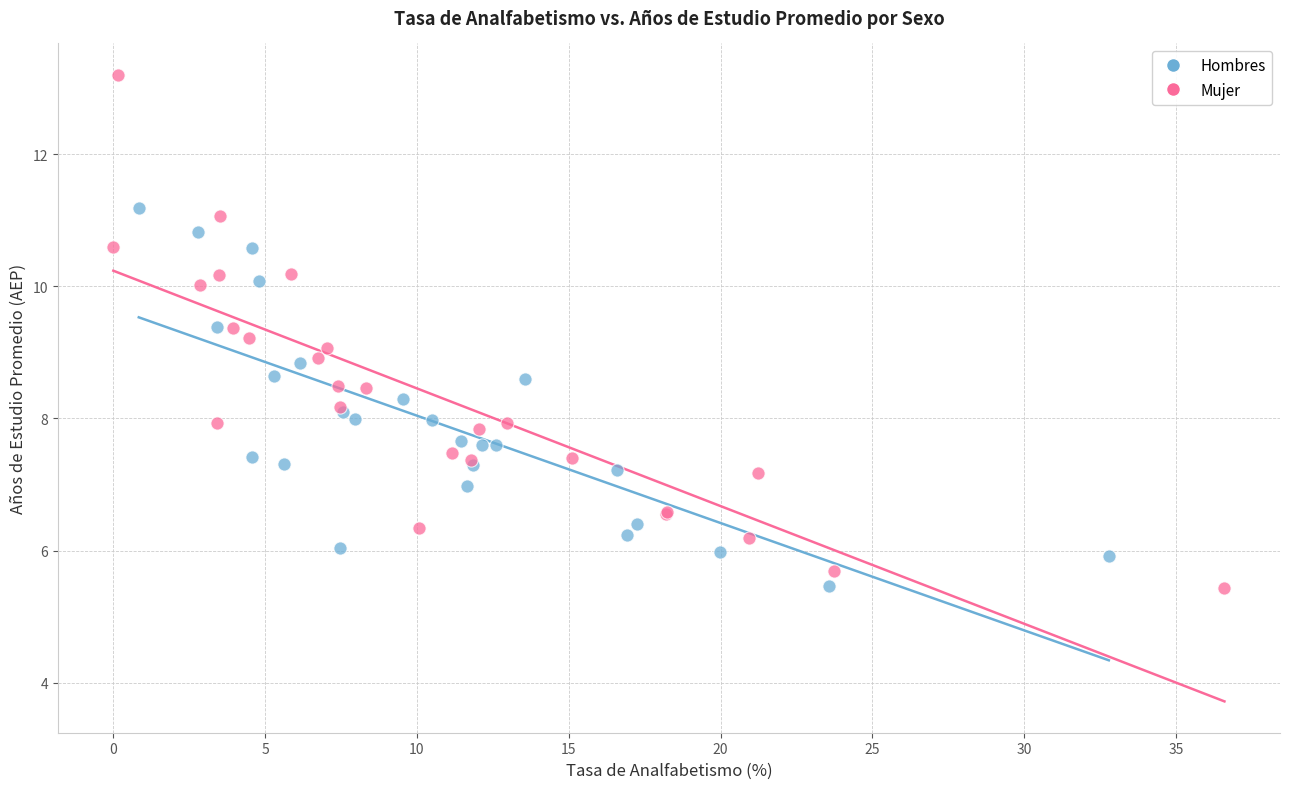

Which series has the largest Y range (max minus min)?

Mujer